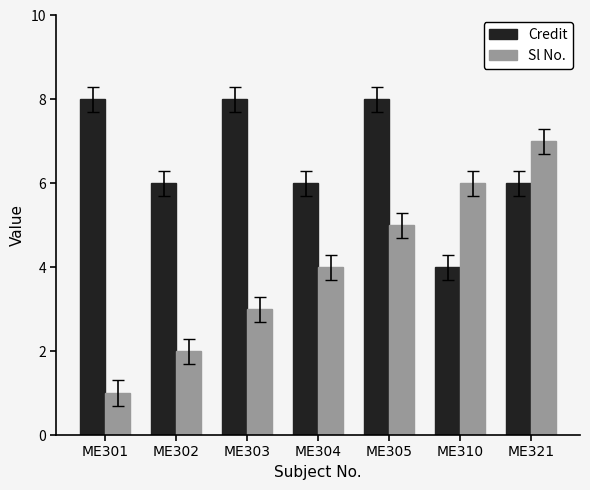

How many bars are there in each group?

2